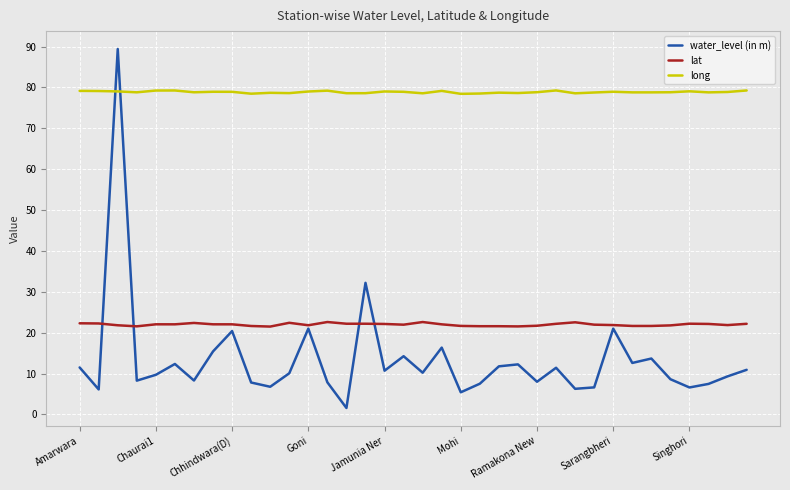

True or false: water_level (in m) and long intersect in this chart.

True